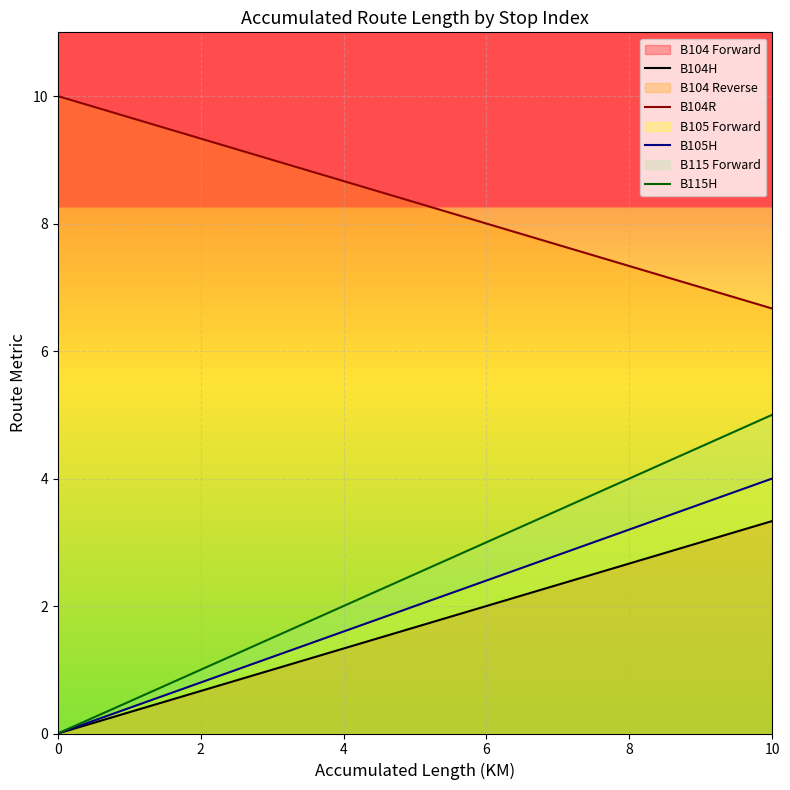

What is the sum of all B104R values?

50.0